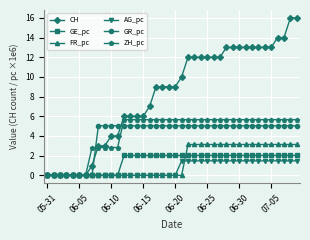

What is the value of the AG_pc point at the 30th from the left?

1.5